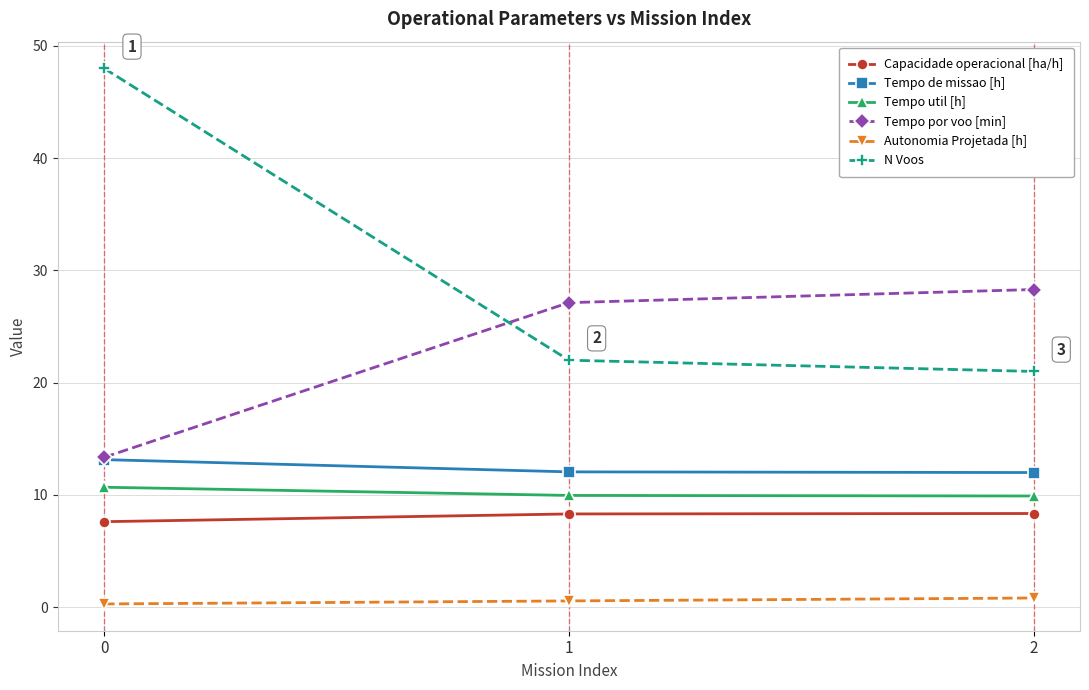

Is the value of Tempo de missao [h] at 1 greater than the value of N Voos at 0?

No